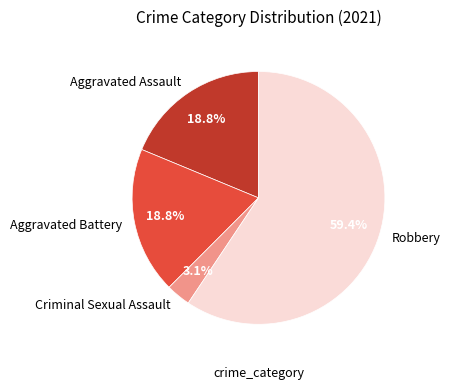

Do Robbery and Aggravated Battery together represent more than half of the pie?

Yes